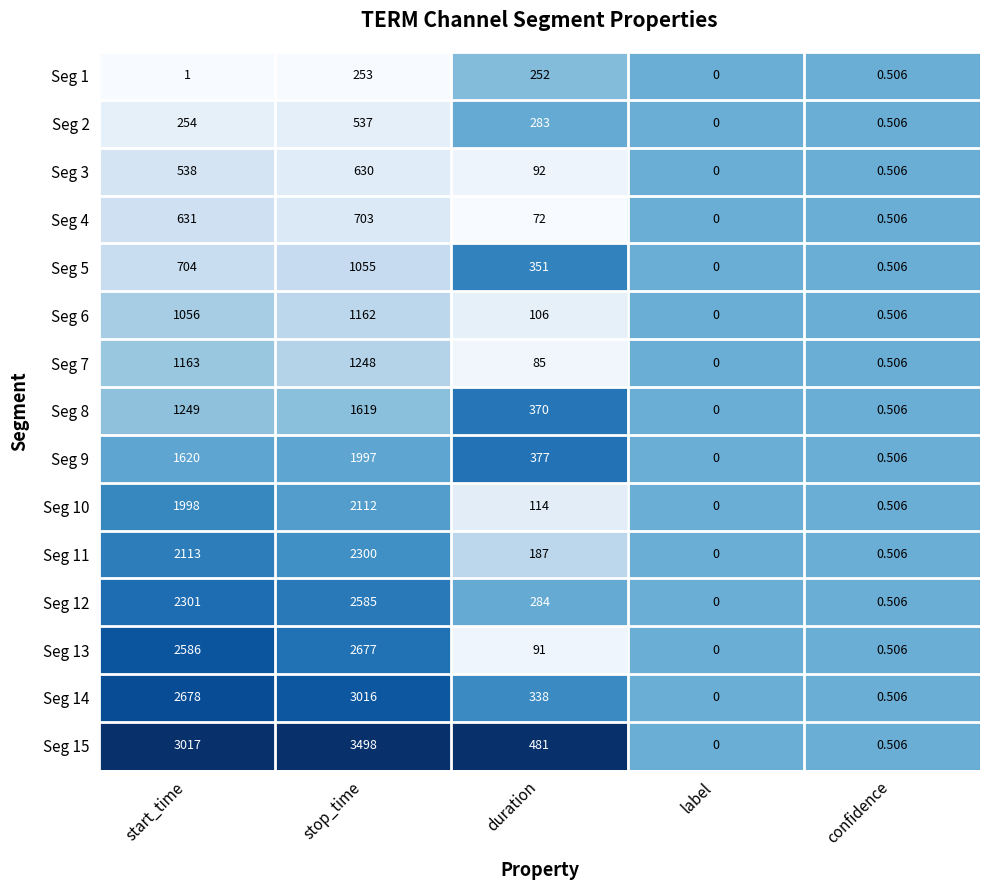

List the labels in order of Seg 2 value, smallest first.

label, confidence, start_time, duration, stop_time